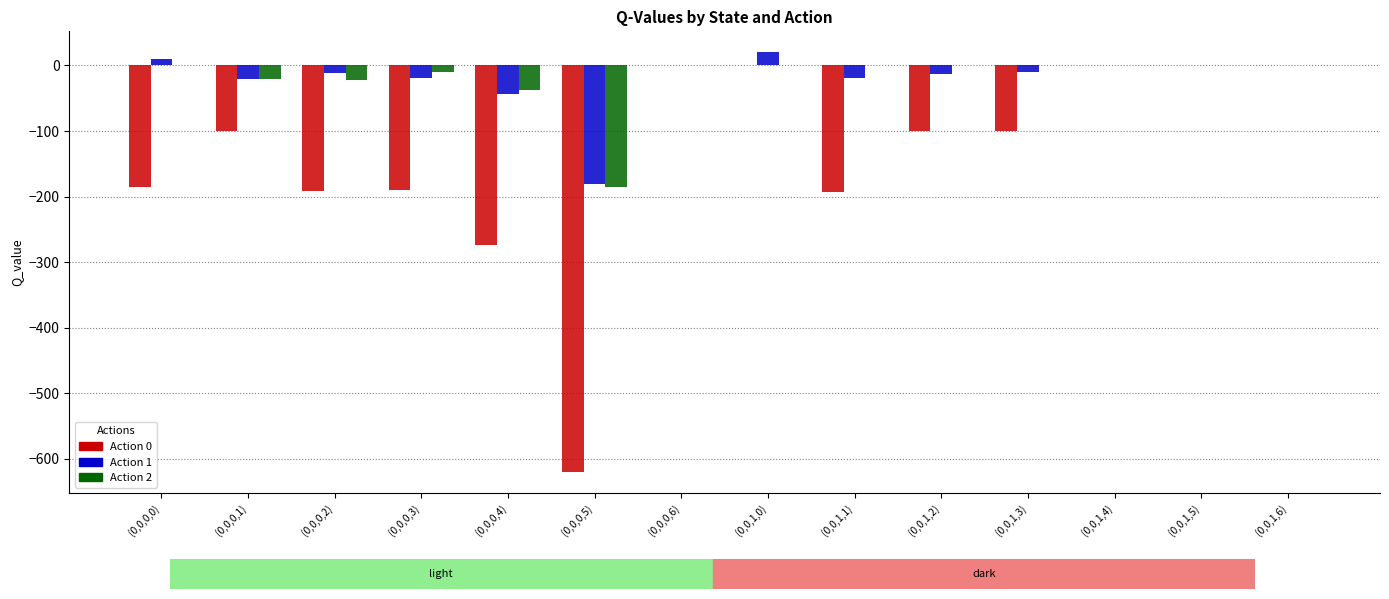

What is the maximum value shown in the chart?

20.0